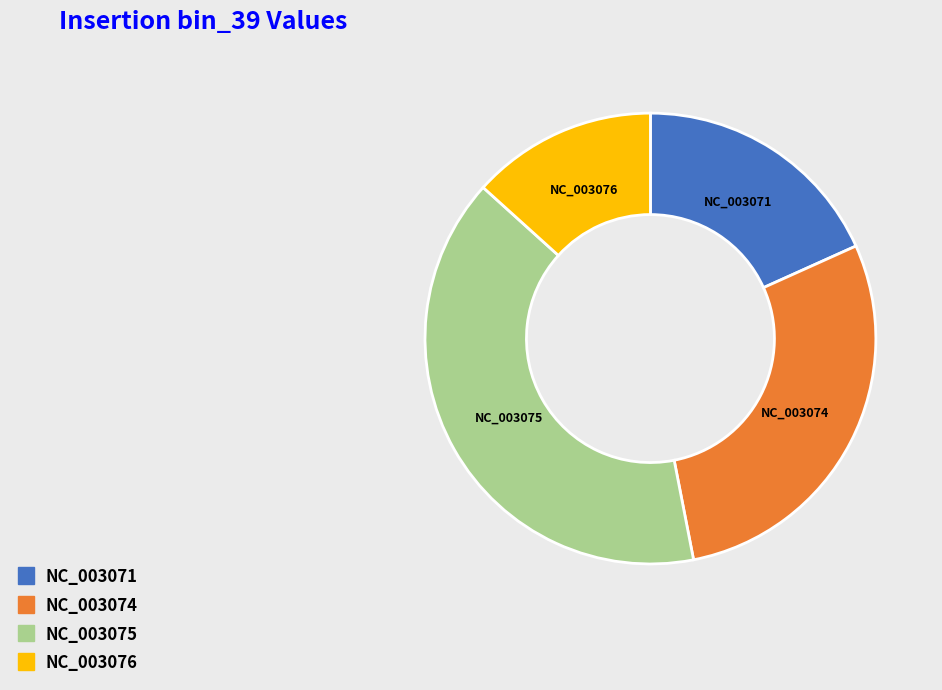

Is there a majority slice in this chart?

No